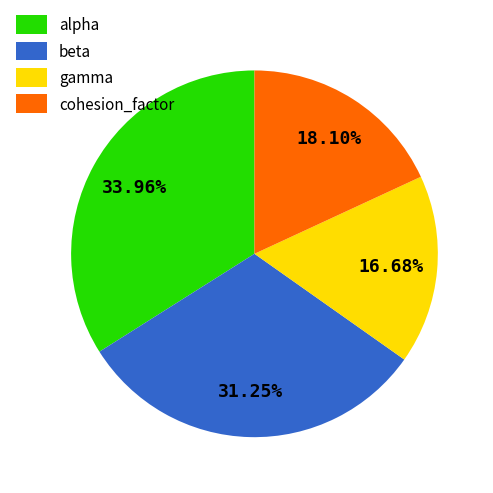

What percentage do cohesion_factor and gamma together represent?

34.8%